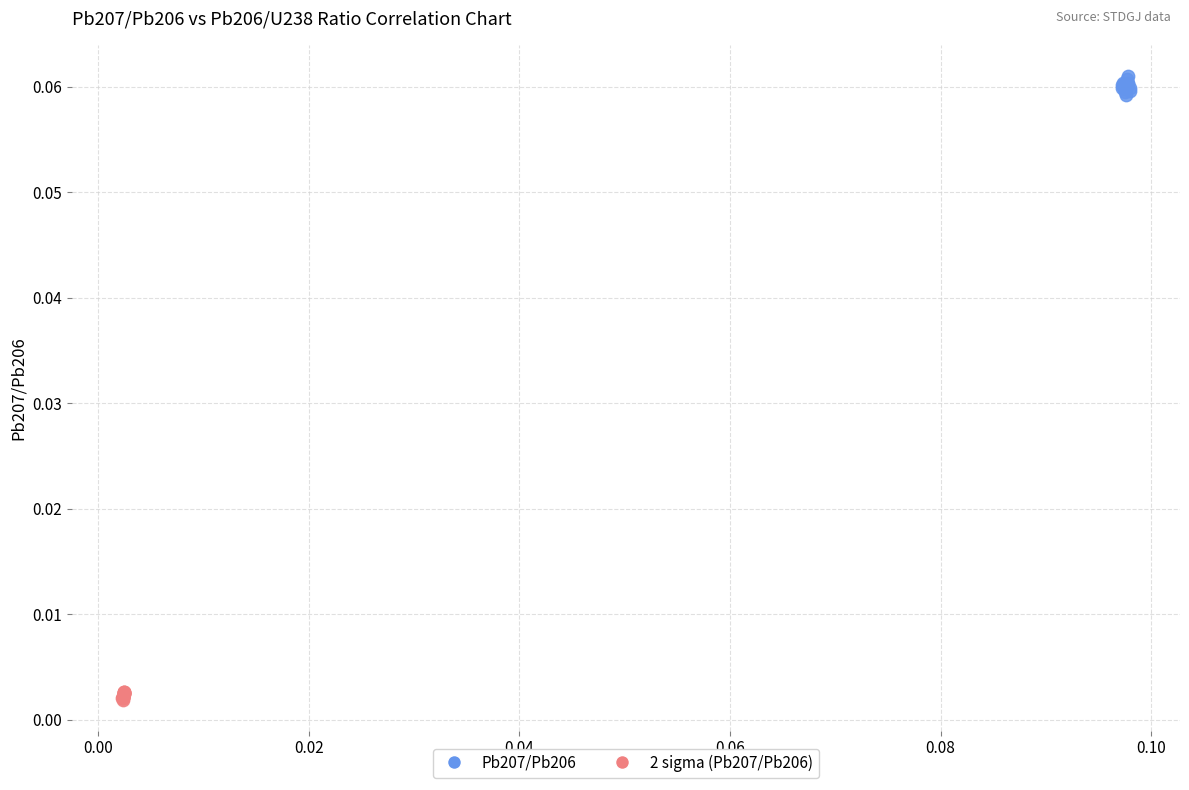

Which series has the widest spread of Y values?

Pb207/Pb206